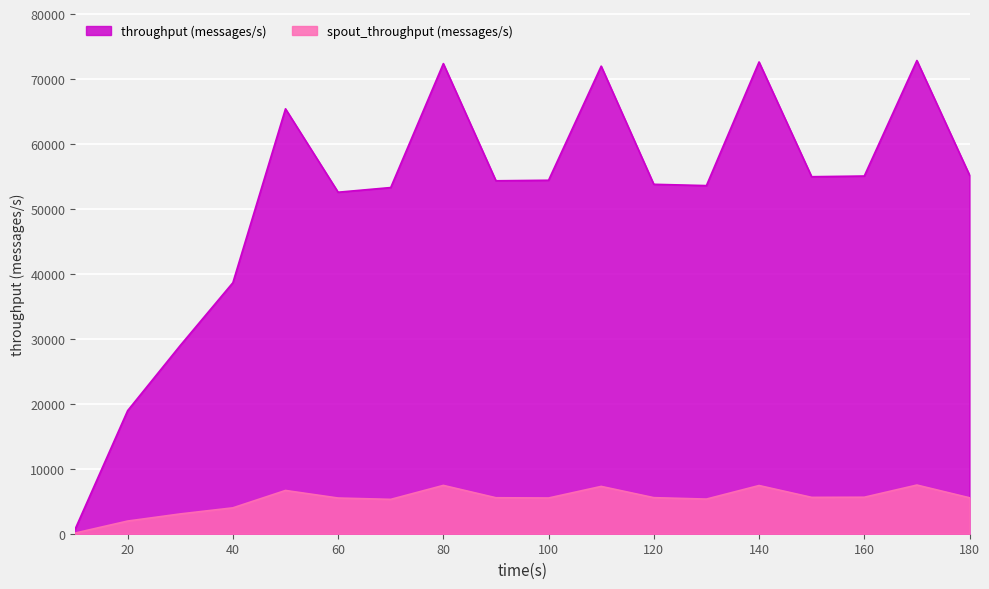

True or false: spout_throughput (messages/s) and throughput (messages/s) intersect in this chart.

False